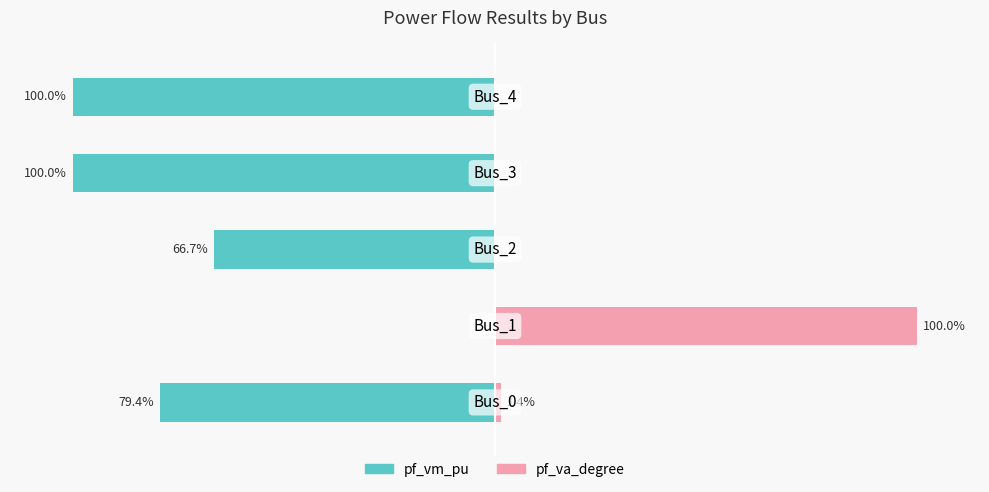

What is the spread (max minus min) of values at 3?

100.0